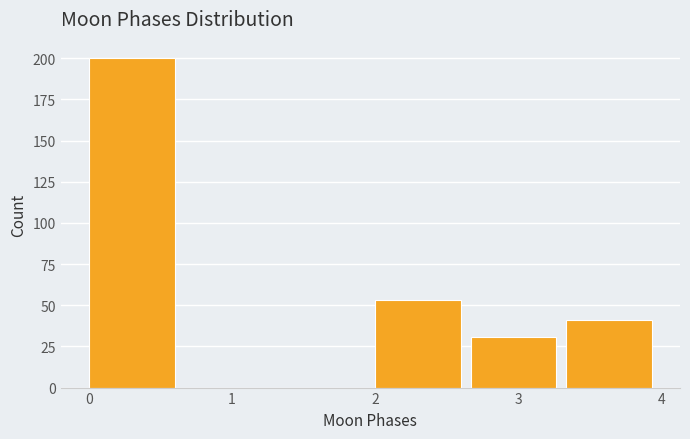

Reading left to right, list every bar in this chart as the range it spans on the x-axis followed by its height. Neither the bar edges nor the heights are printed on the chart, so give them approximately, as read against the axes.

0.0 to 0.7: 200
0.7 to 1.3: 0
1.3 to 2.0: 0
2.0 to 2.7: 55
2.7 to 3.3: 30
3.3 to 4.0: 40